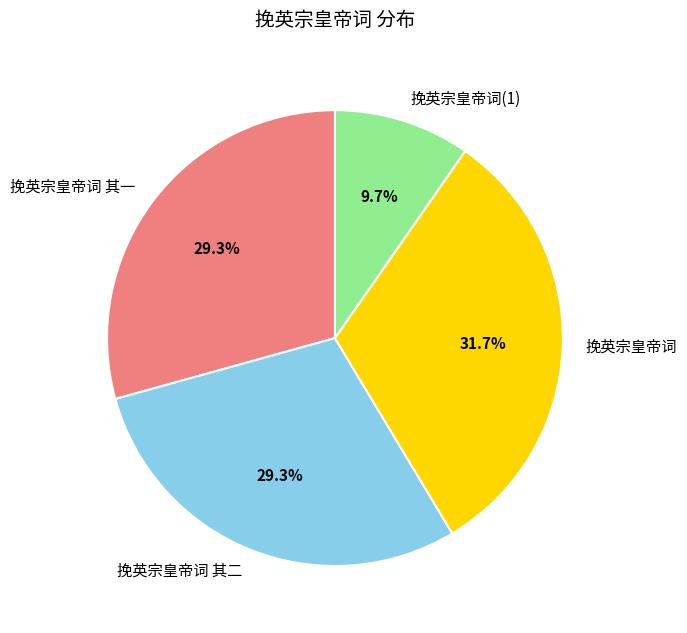

Combined, what portion of the pie is 挽英宗皇帝词 and 挽英宗皇帝词 其二?

61.0%